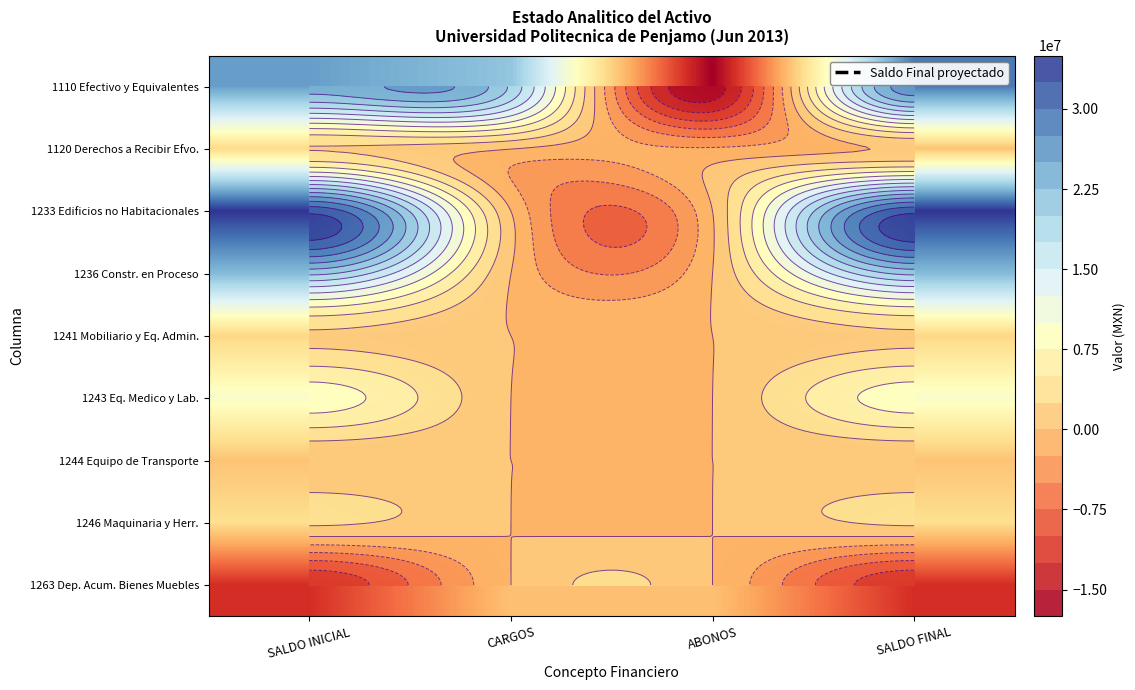

What is the greatest value displayed?

31758696.4